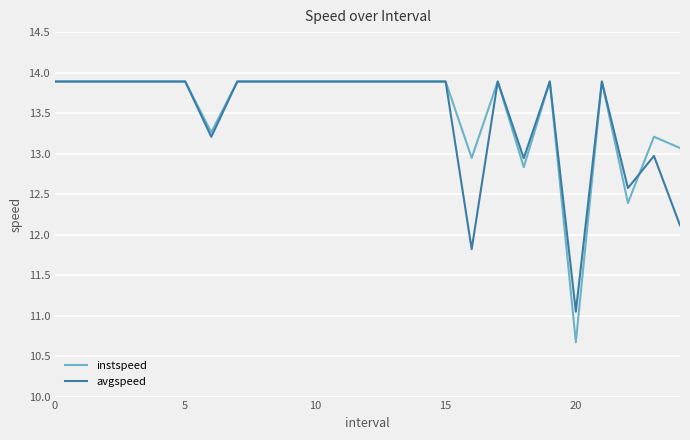

After their last crossing, which series has the higher values: avgspeed or instspeed?

instspeed